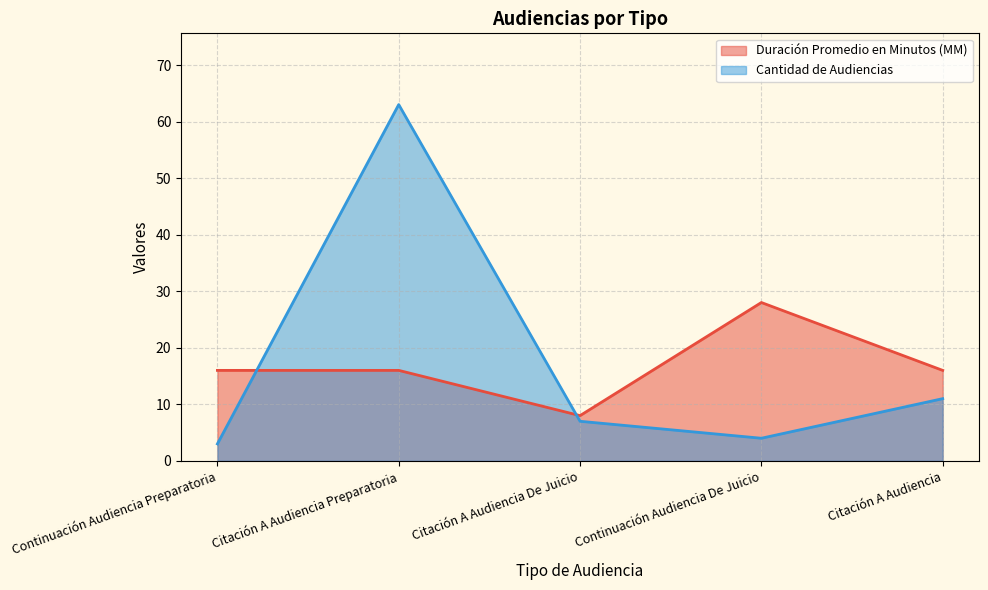

True or false: Duración Promedio en Minutos (MM) has a value of 16 at Citación A Audiencia Preparatoria.

True